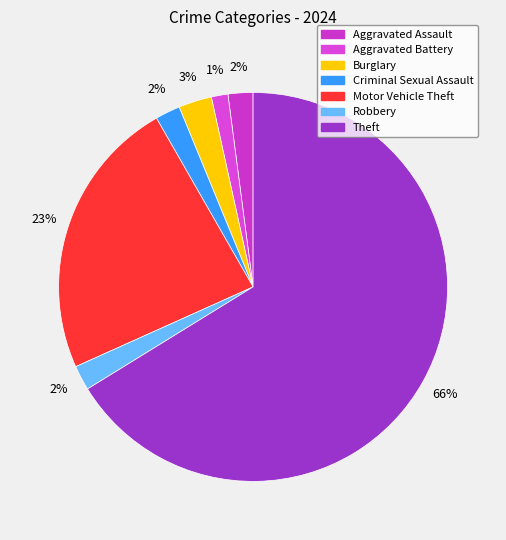

How many segments does this pie chart have?

7